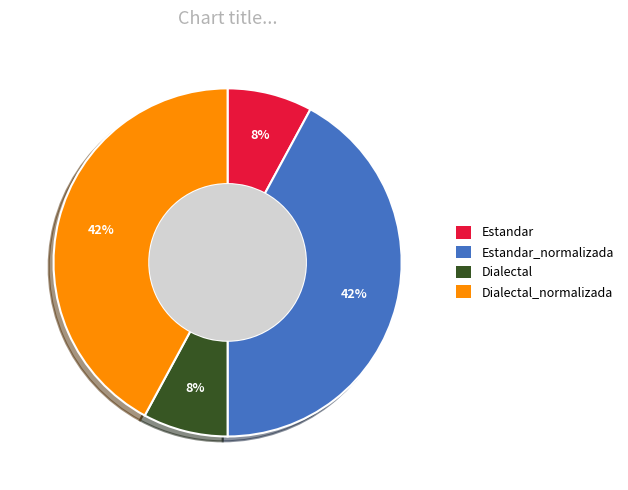

Is there a majority slice in this chart?

No